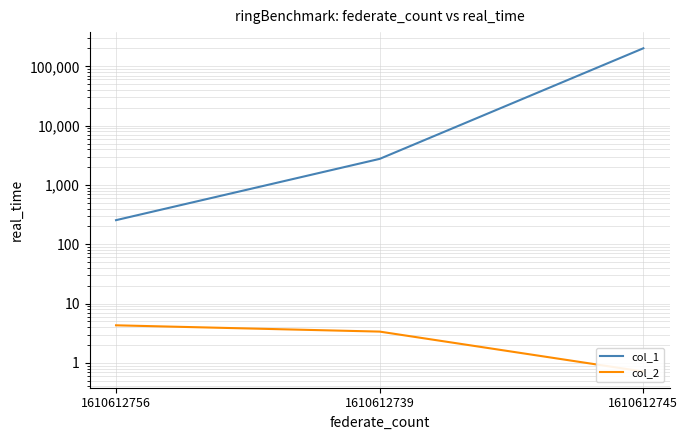

Reading left to right, what are all the values shown in this chart?

col_1: 255.0	2753.0	201595.0
col_2: 4.3	3.4	0.7